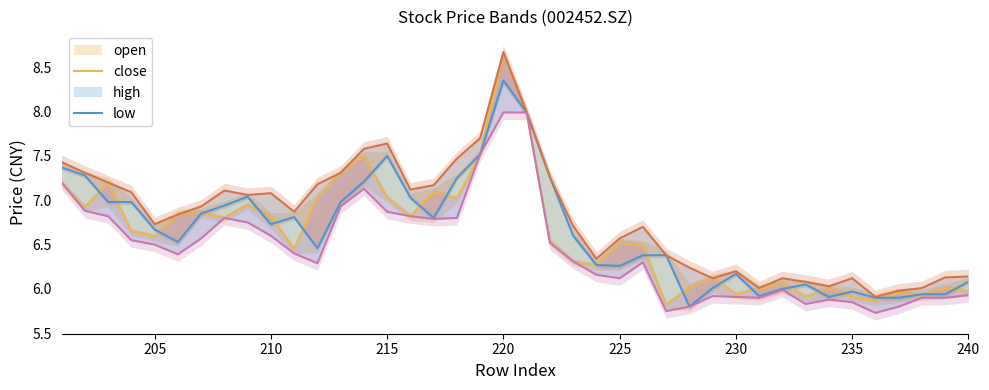

In open, how many points are lower than both neighbors (excluding endpoints)?

12